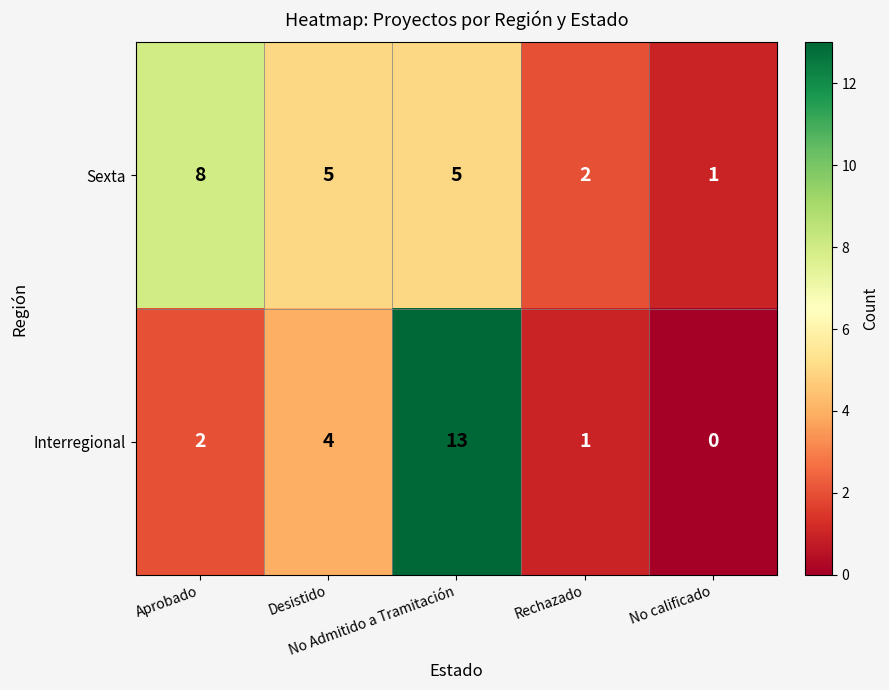

At which category is the sum across all series the highest?

No Admitido a Tramitación